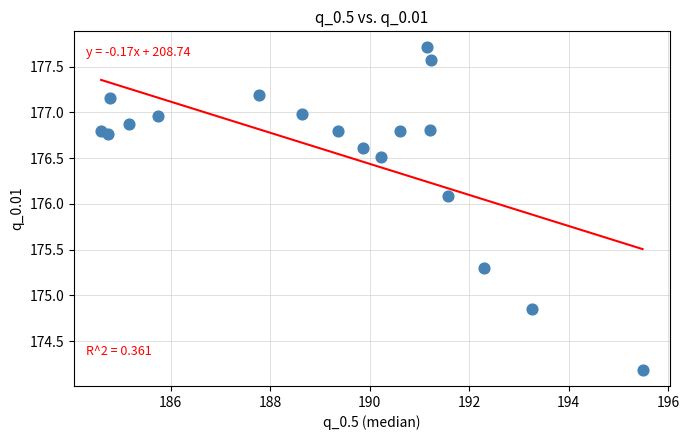

What is the range of X values (max minus min)?

10.9